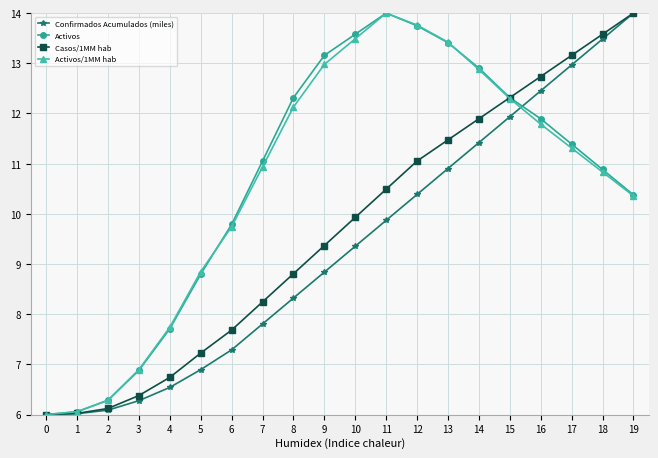

What is the difference between the highest and lowest values at 16?

0.9